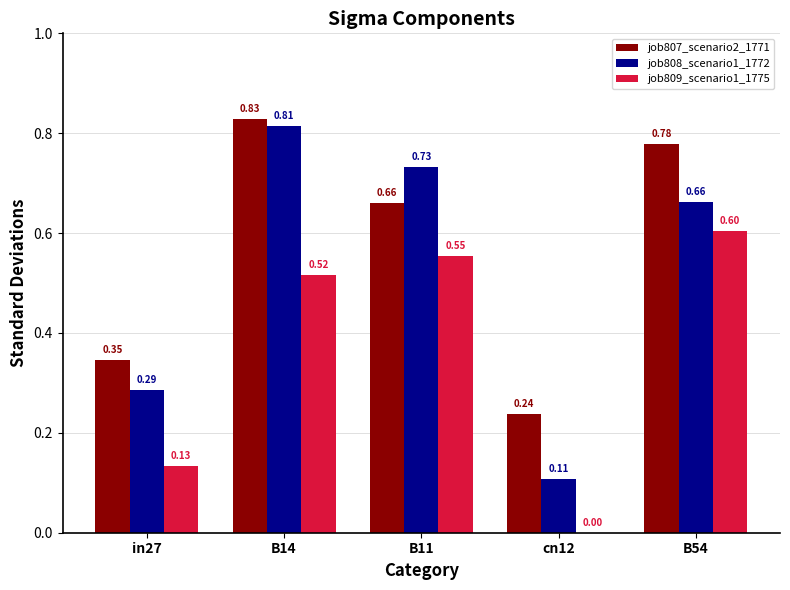

What is the total value across all series at B54?

2.0